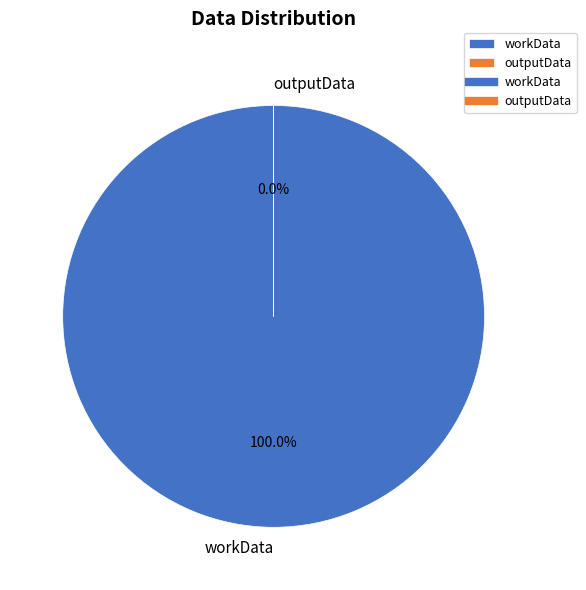

How many slices are in this pie chart?

2